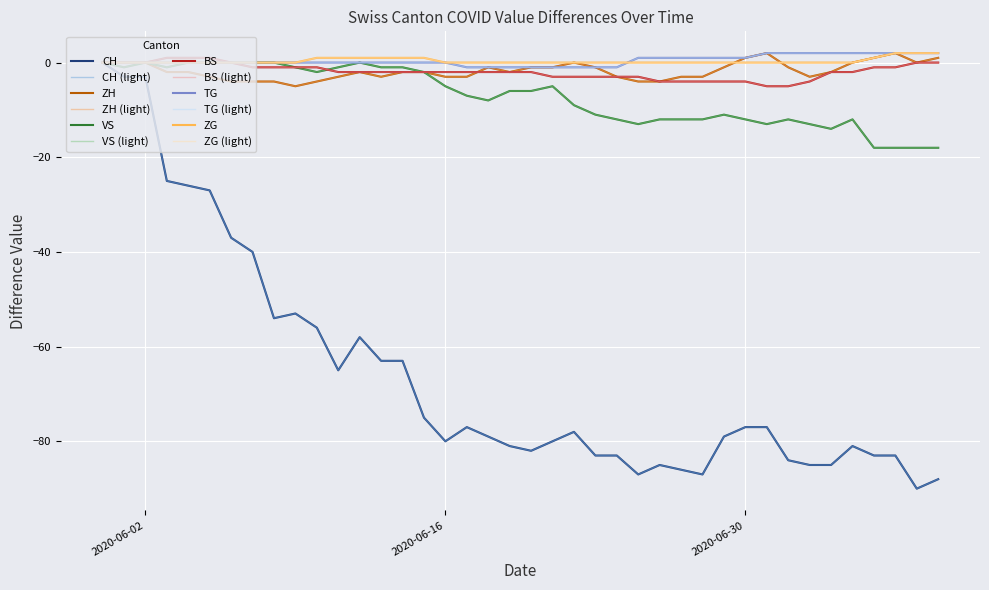

Is this an area chart (filled region under the line)?

No